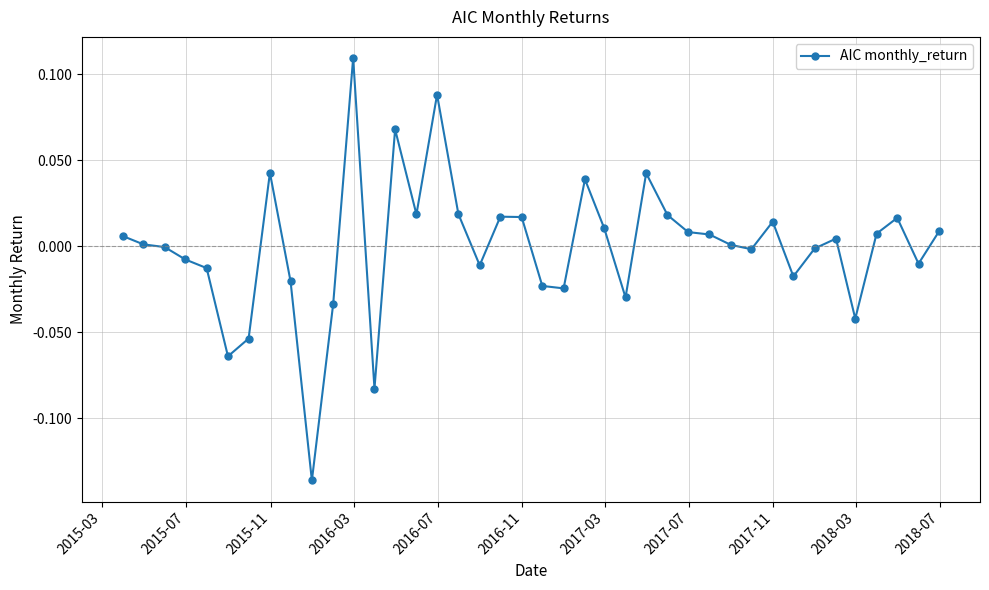

True or false: there are more than 1 points higher than both neighbors.

True